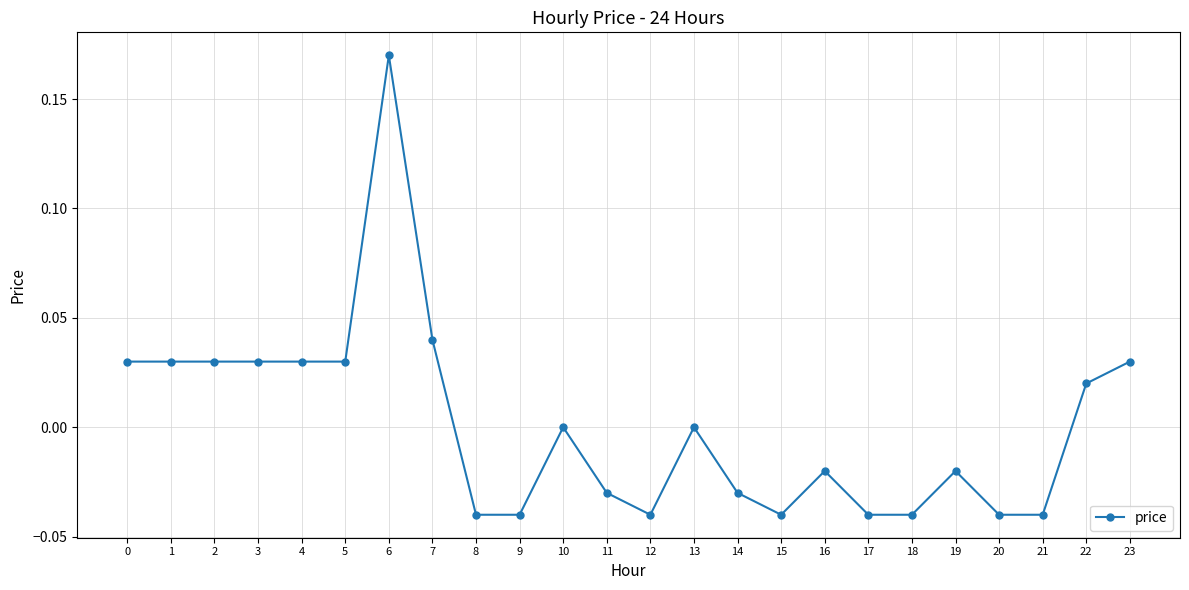

The chart shows a value of 0.0 at 10. True or false?

True